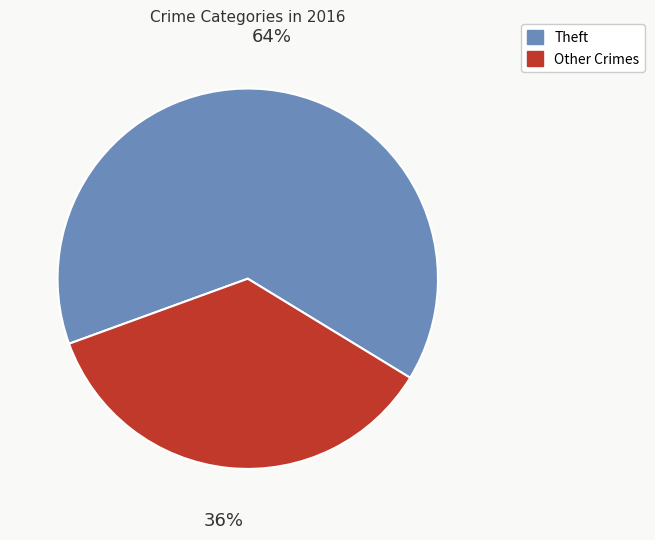

Is there a majority slice in this chart?

Yes